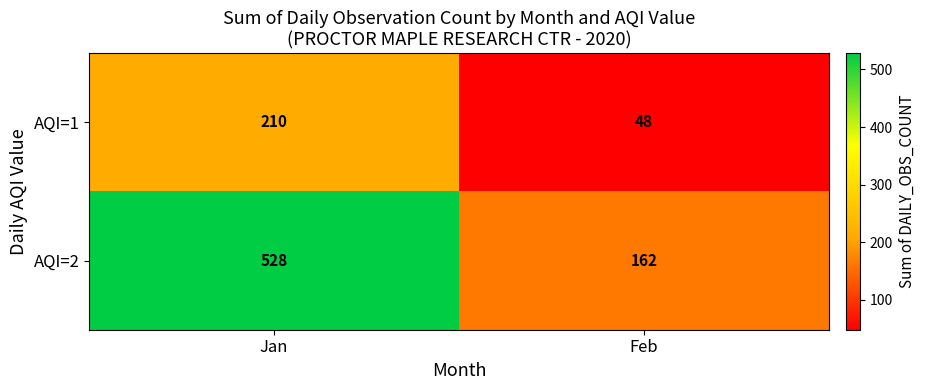

Which category has the lowest value across all series?

Feb